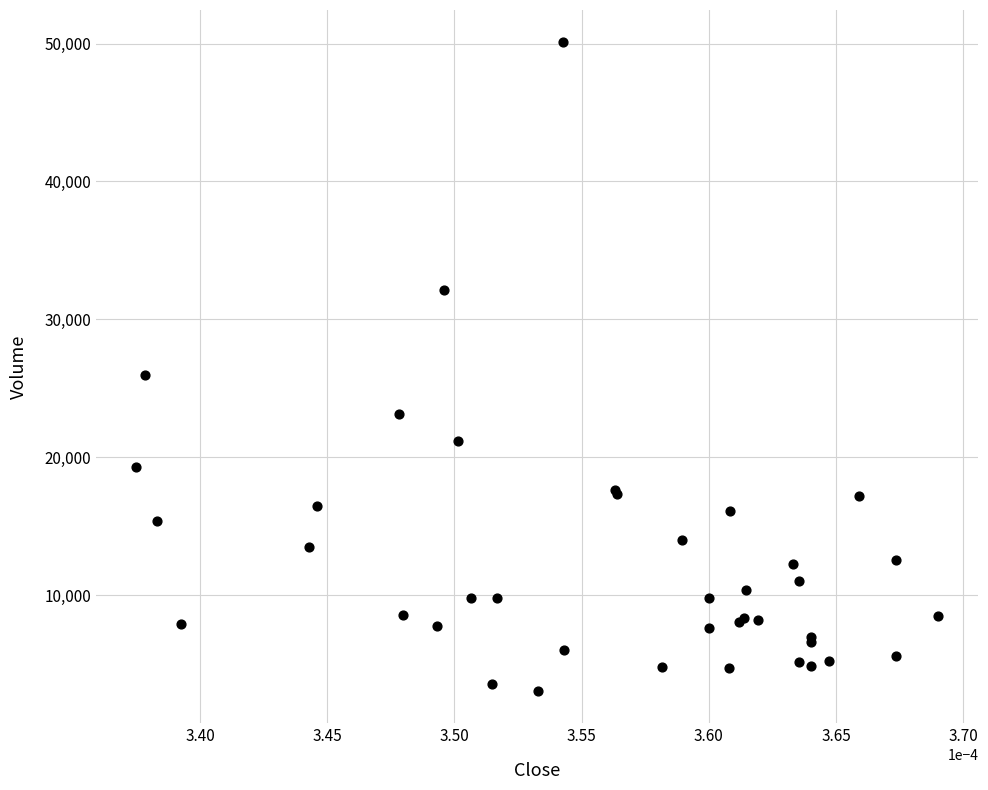

What Y value in the scatter plot is closest to 26559?

25982.7